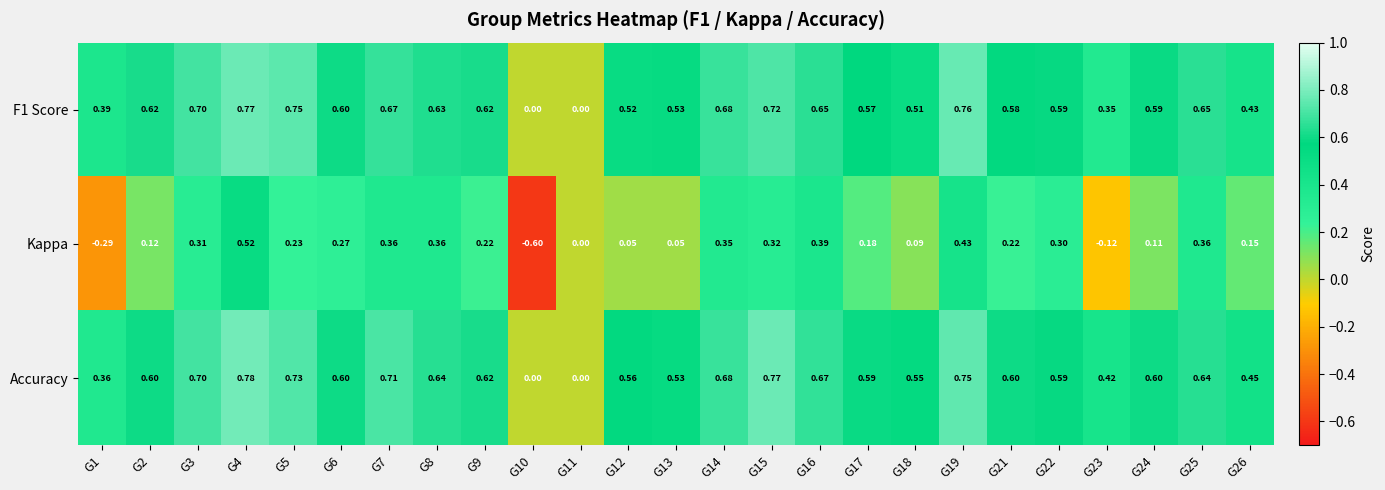

At which category is the sum across all series the highest?

G4